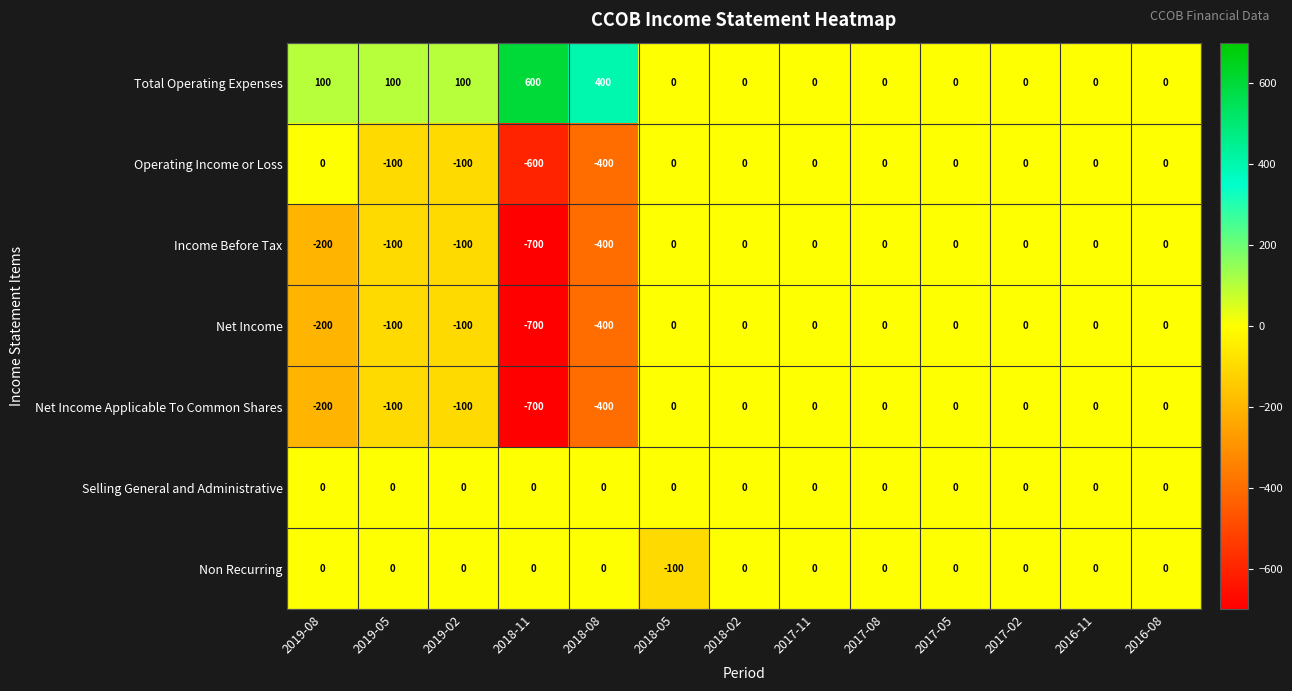

What is the minimum value shown in the chart?

-700